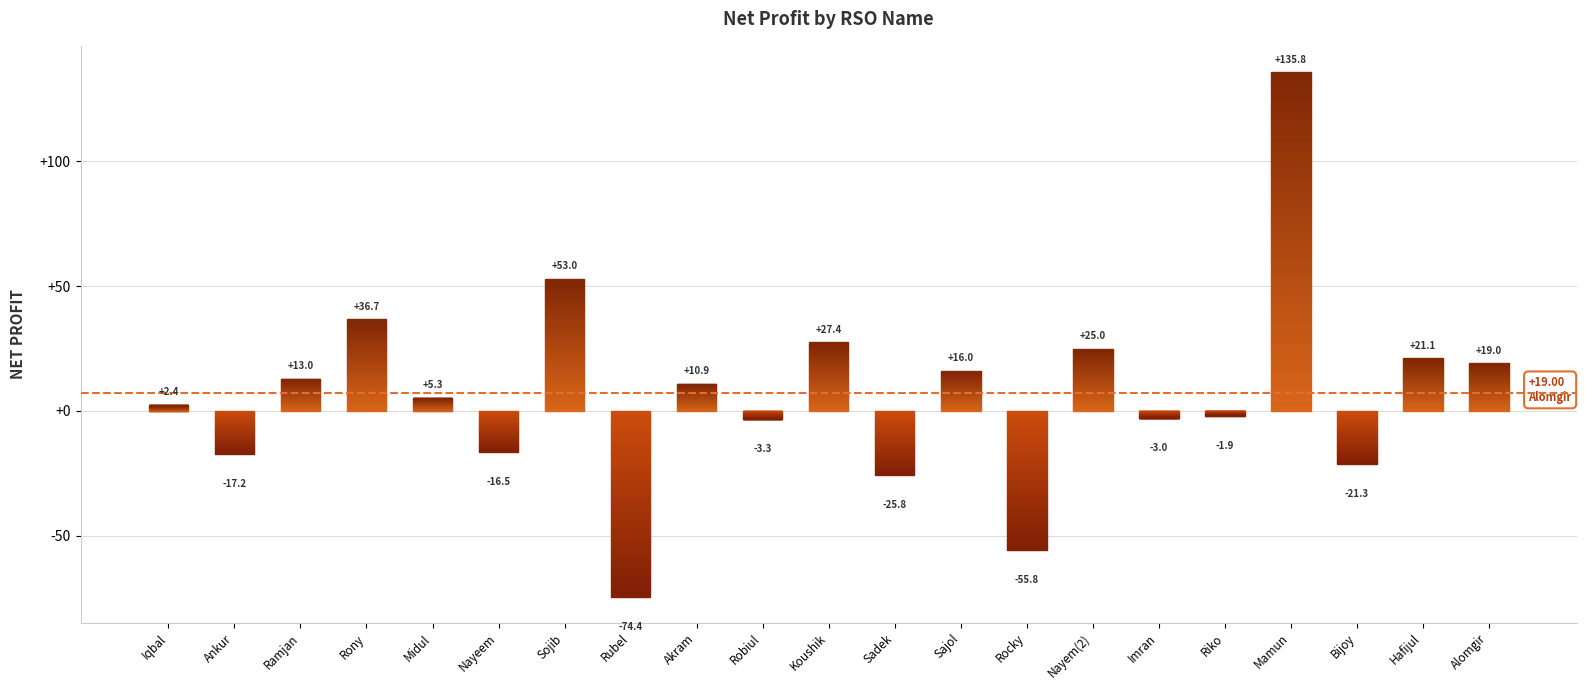

What is the difference between the maximum and minimum values?

210.2